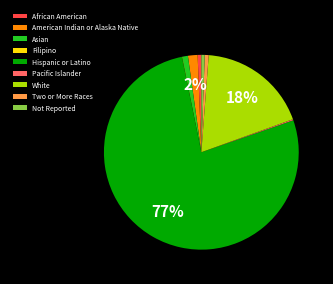

To the nearest percent, what is the combined percentage of White and Not Reported?

19%